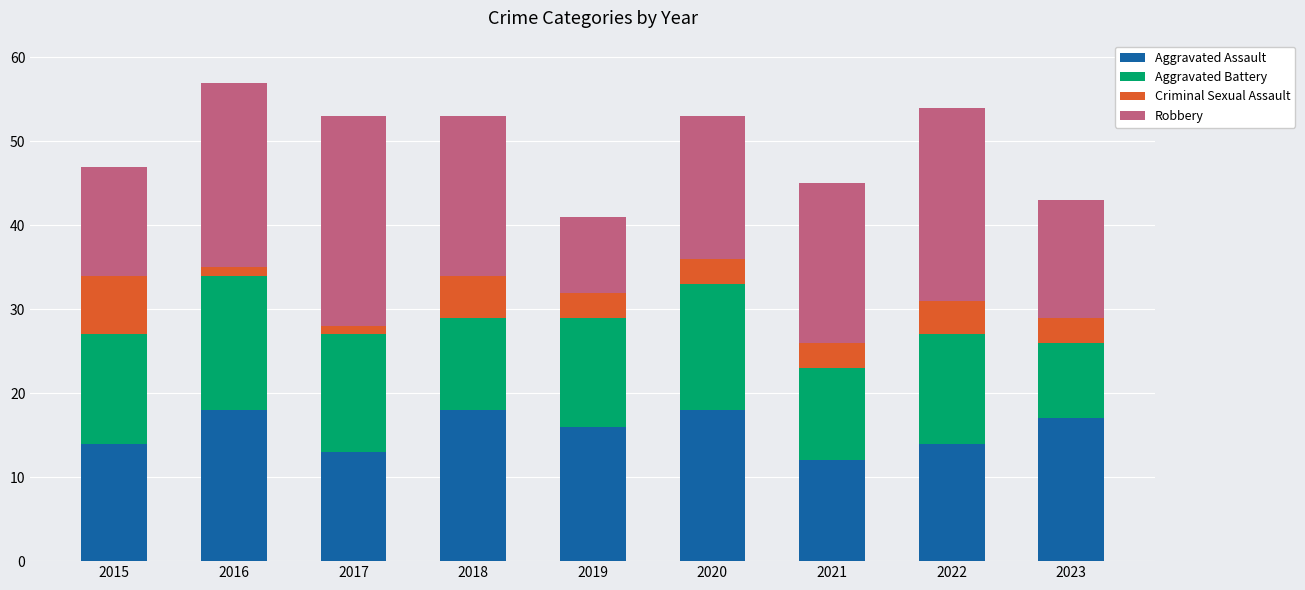

The Aggravated Assault series shows 5 at 2017. True or false?

False